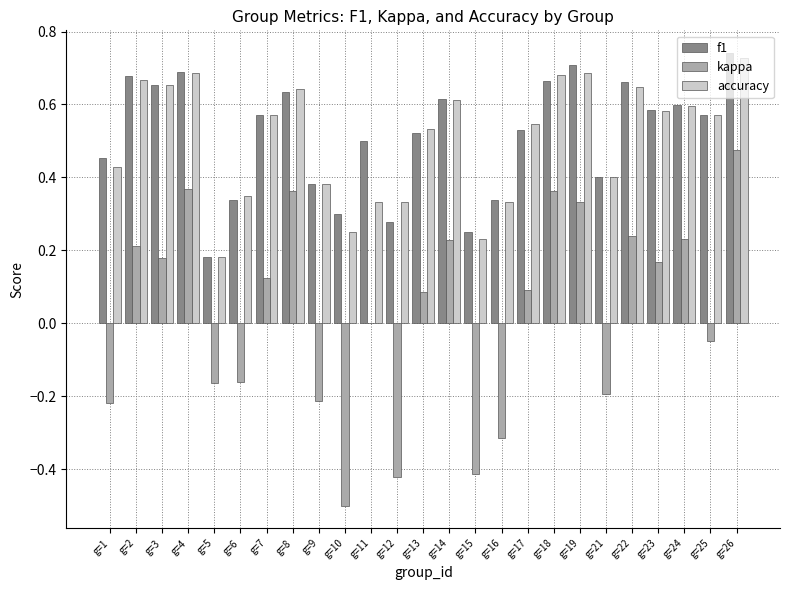

What is the sum of all f1 values?

12.8